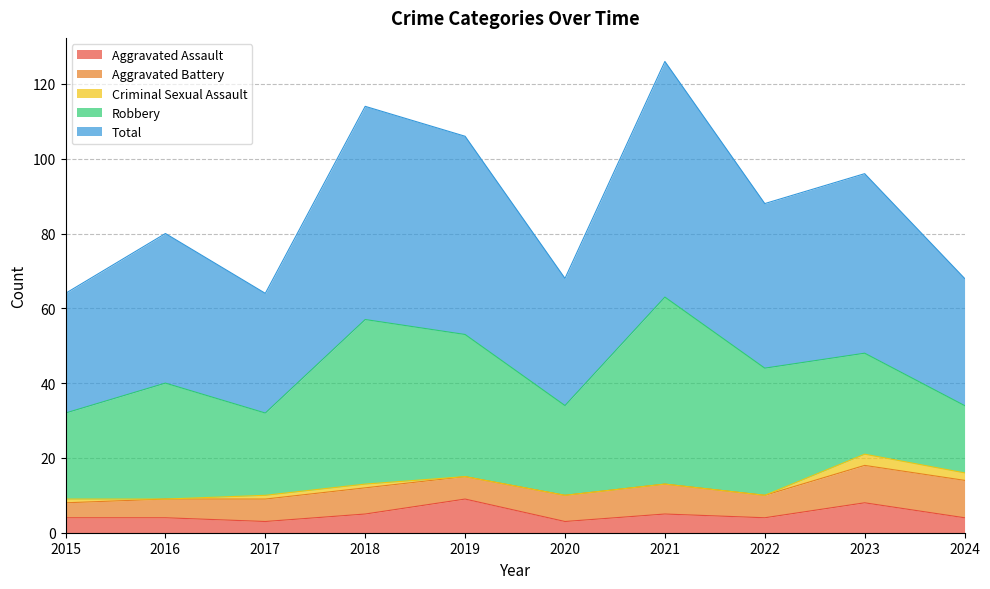

What is the difference between the Aggravated Battery values at 2023 and 2018?

3